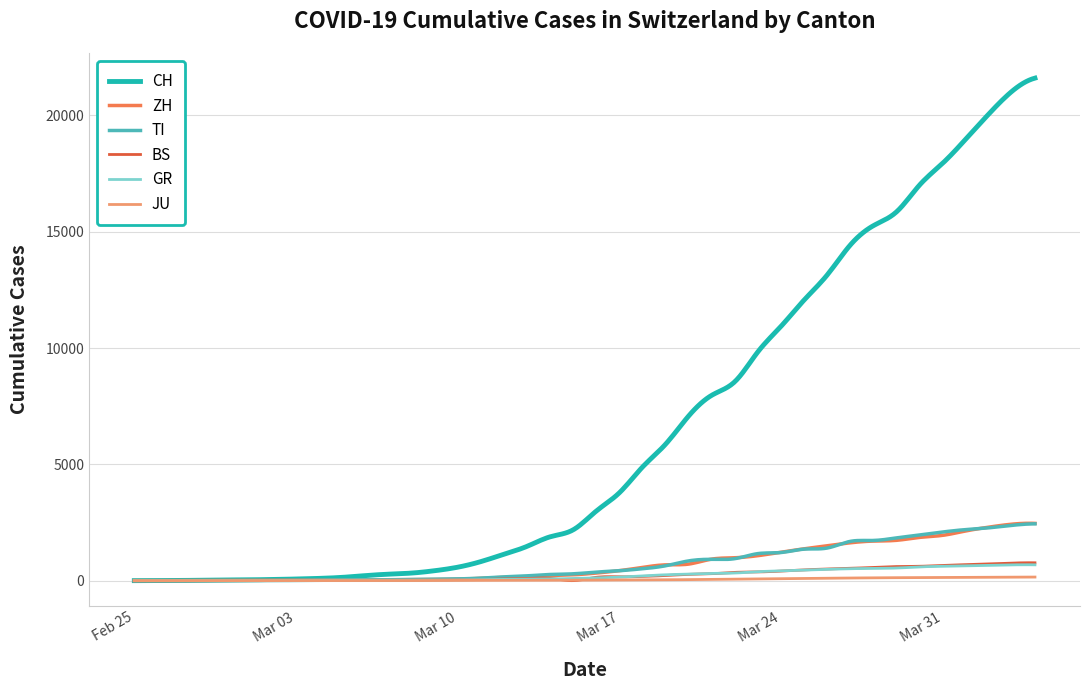

What is the highest value of the TI series?

2442.0